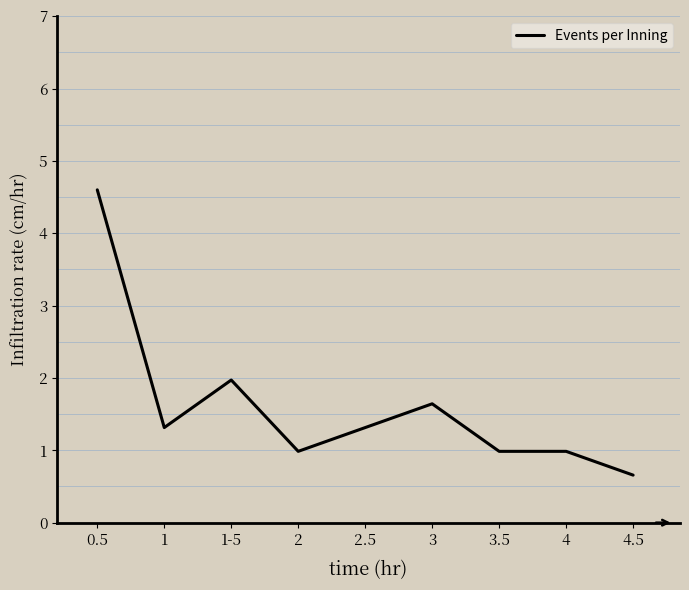

Where is the first local minimum?

1